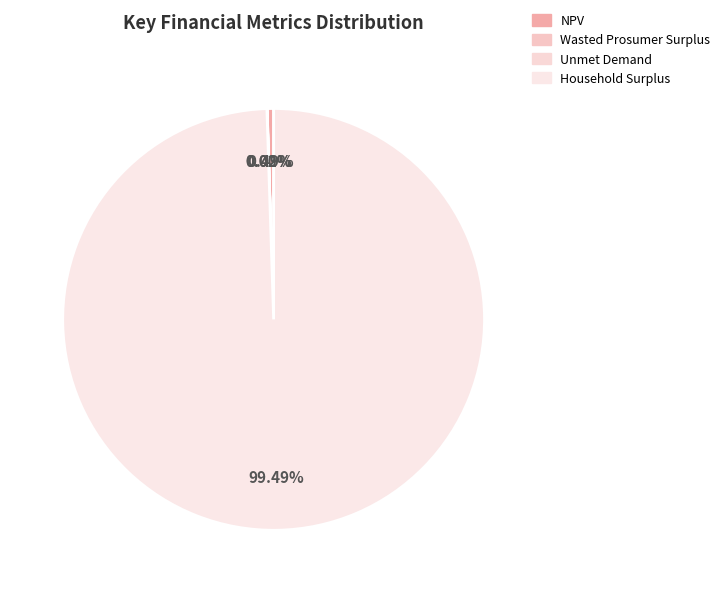

What is the total percentage of Unmet Demand and Household Surplus?

99.5%